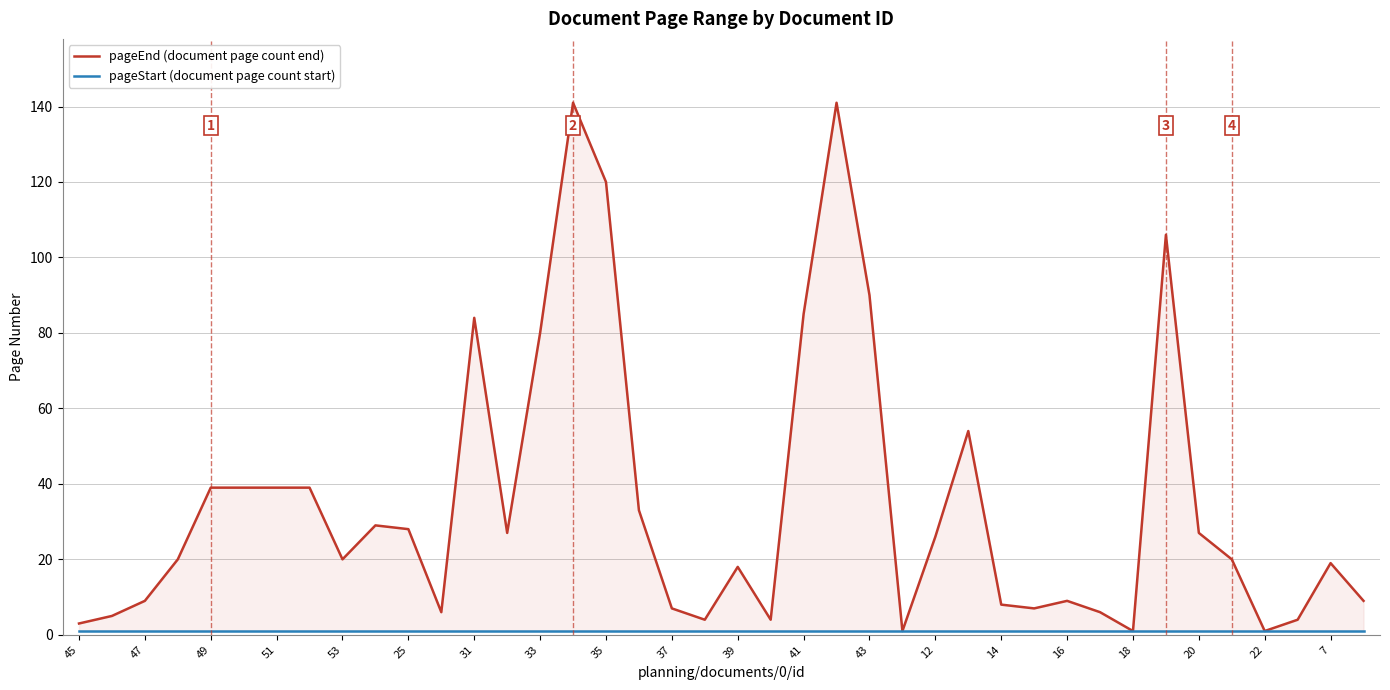

What is the sum of all pageEnd (document page count end) values?

1408